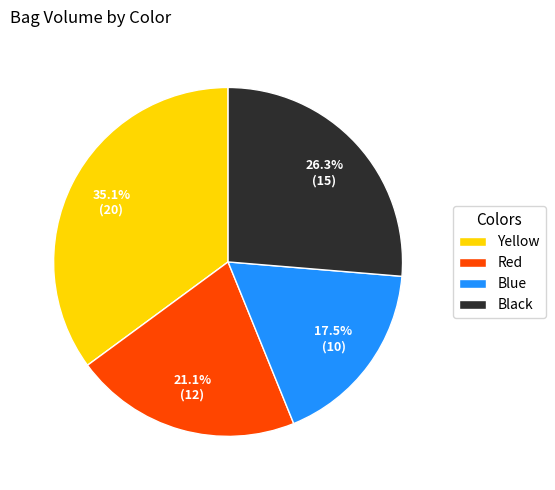

To the nearest percent, what percentage of the pie is Yellow?

35%